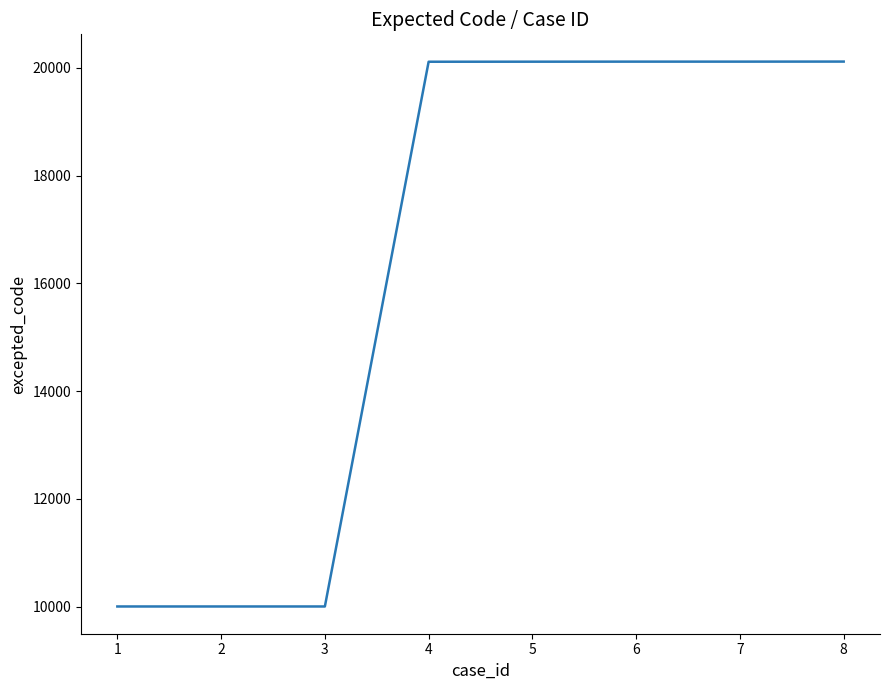

Does the chart have visible grid lines?

No